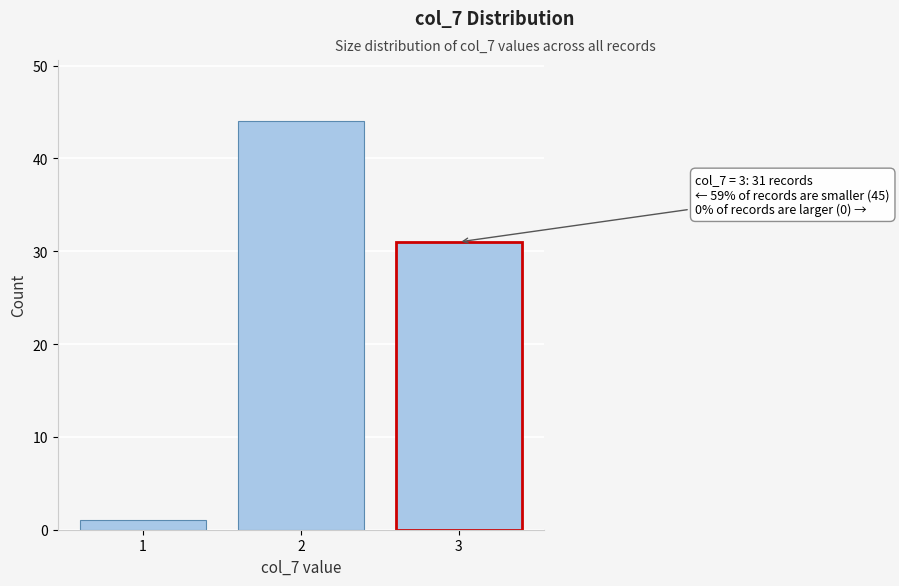

Reading left to right, transcribe all the data shown in this chart.

1=1	2=44	3=31